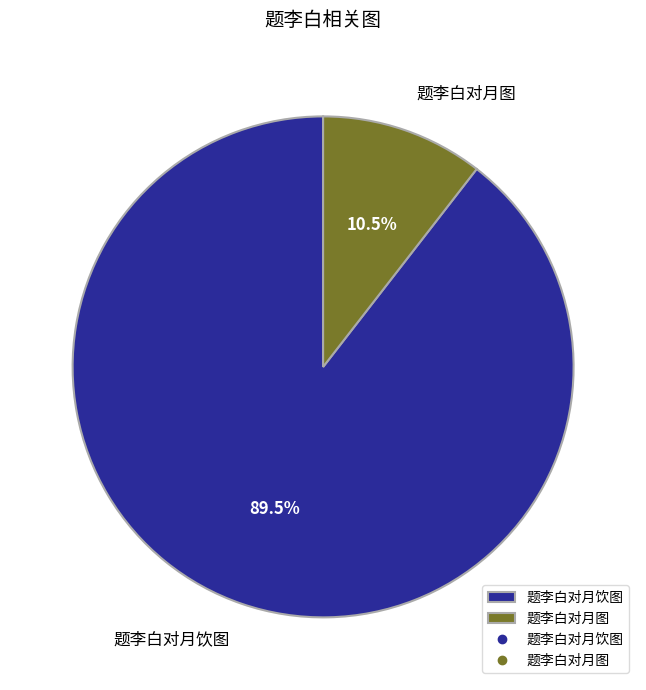

Is 题李白对月饮图 the majority of the pie?

Yes